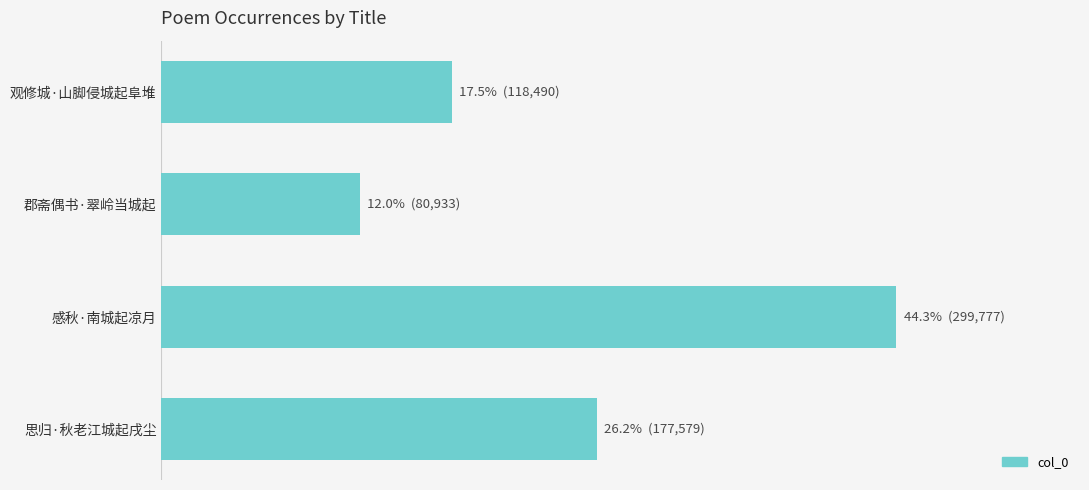

Are the bars horizontal?

Yes